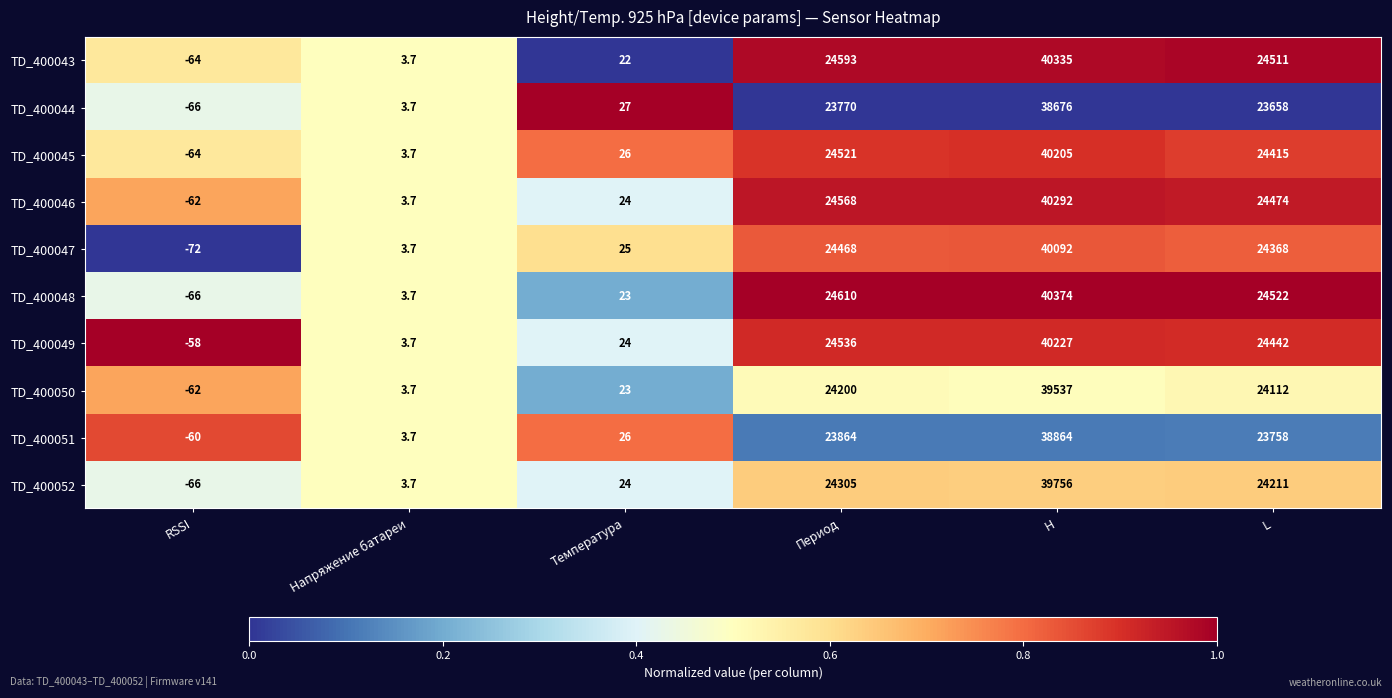

What is the spread (max minus min) of values at H?

1698.0